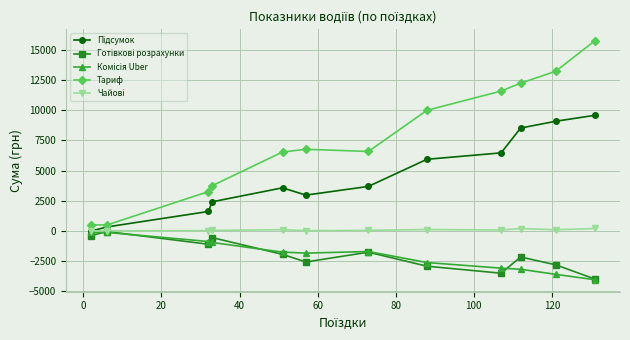

Is this an area chart (filled region under the line)?

No